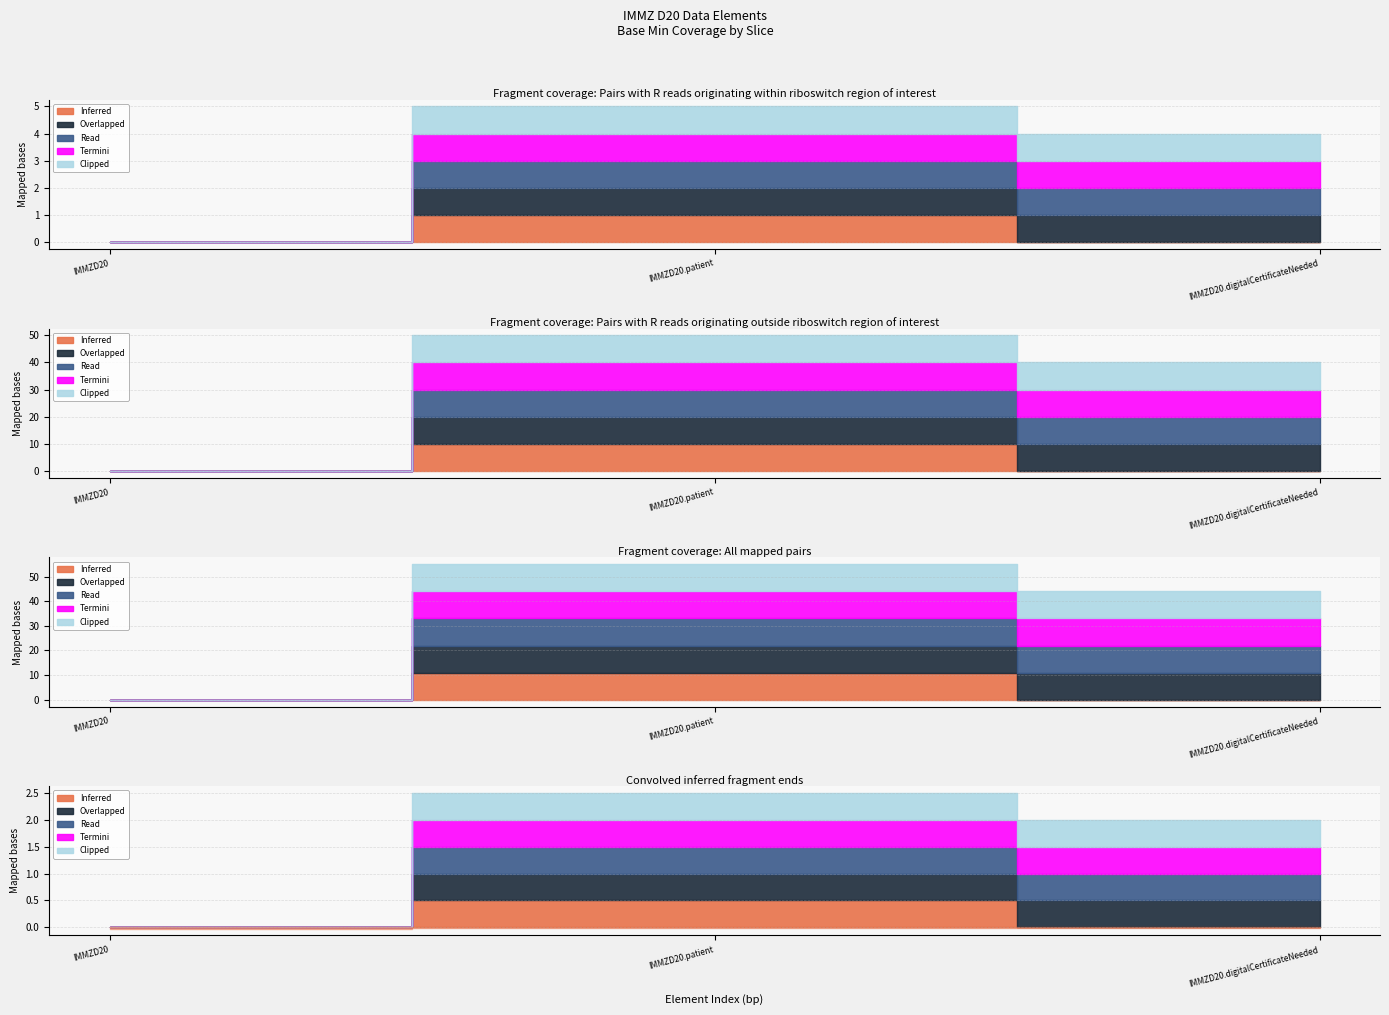

List the labels in order of Inferred value, smallest first.

IMMZD20, IMMZD20.digitalCertificateNeeded, IMMZD20.patient